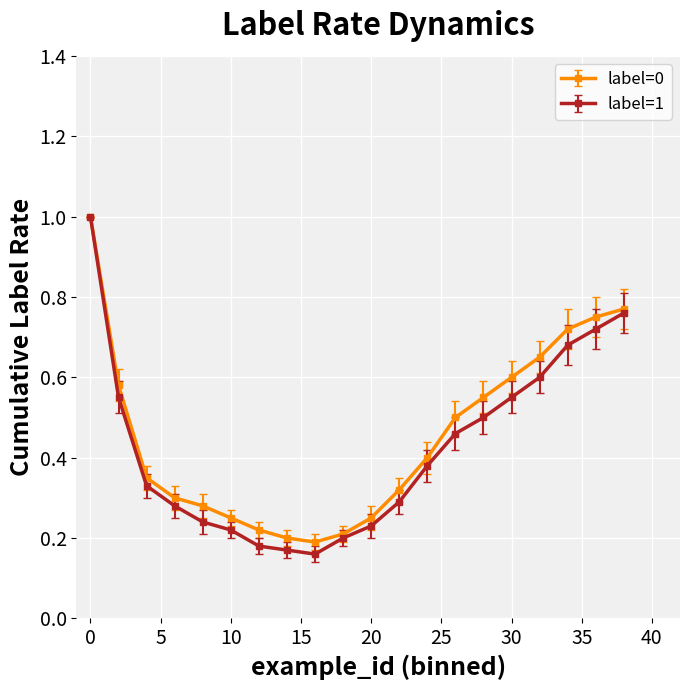

How many lines are shown in the chart?

2